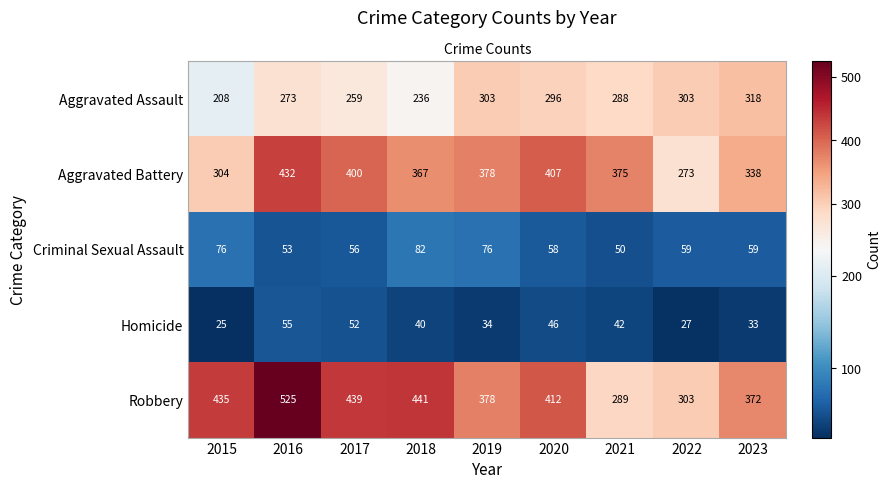

Which series has the largest range (max minus min)?

Robbery